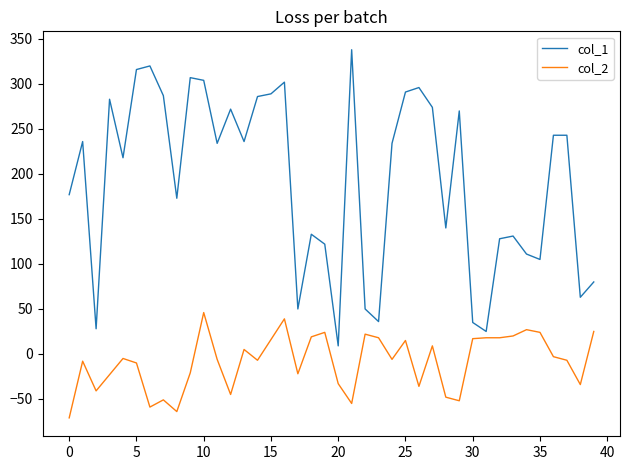

Which series has the largest range (max minus min)?

col_1